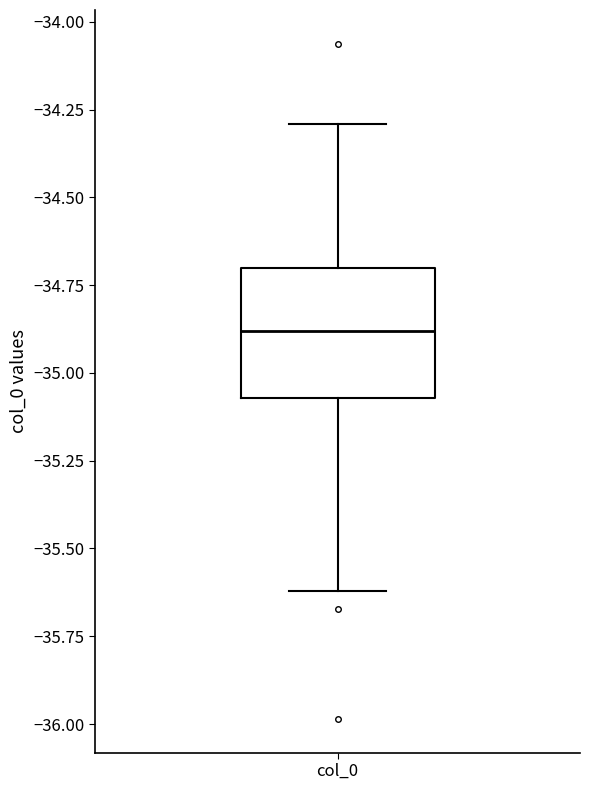

Read this box plot against the y-axis: the position of the median line, the range covered by the box, and the ends of both whiskers. The values are not printed on the chart, so give them approximately, as read against the axis.

median -34.90, box -35.05 to -34.70, whiskers -35.60 to -34.30